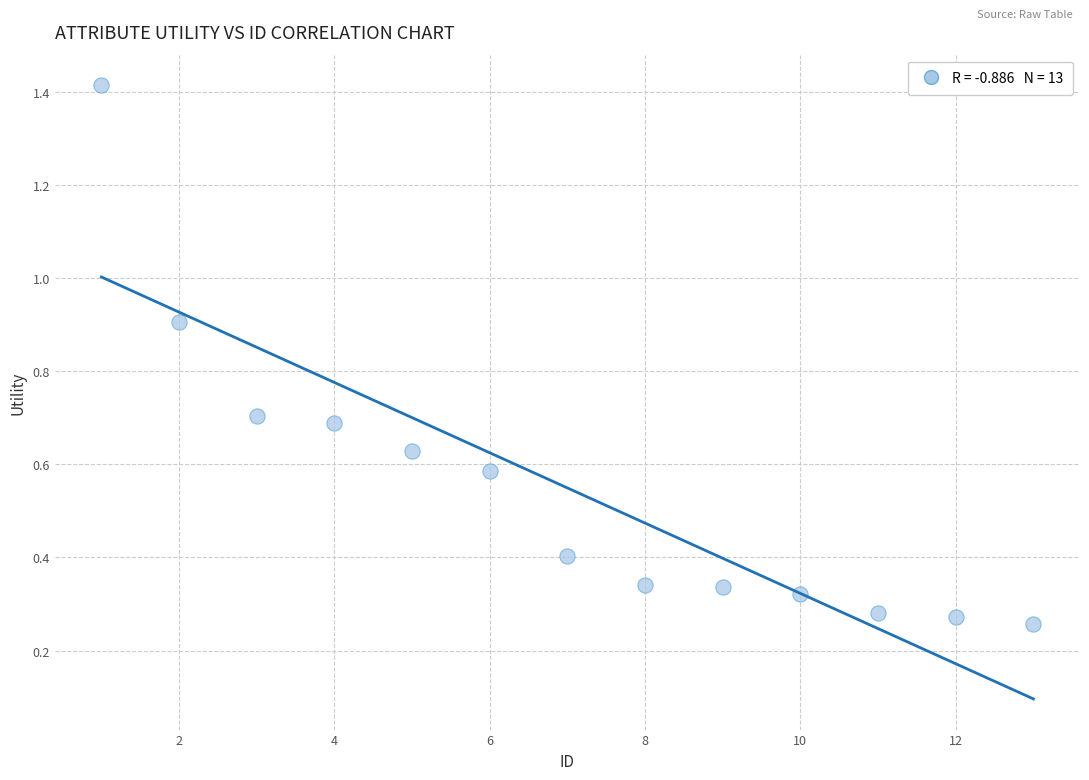

What is the range of Y values (max minus min)?

1.2